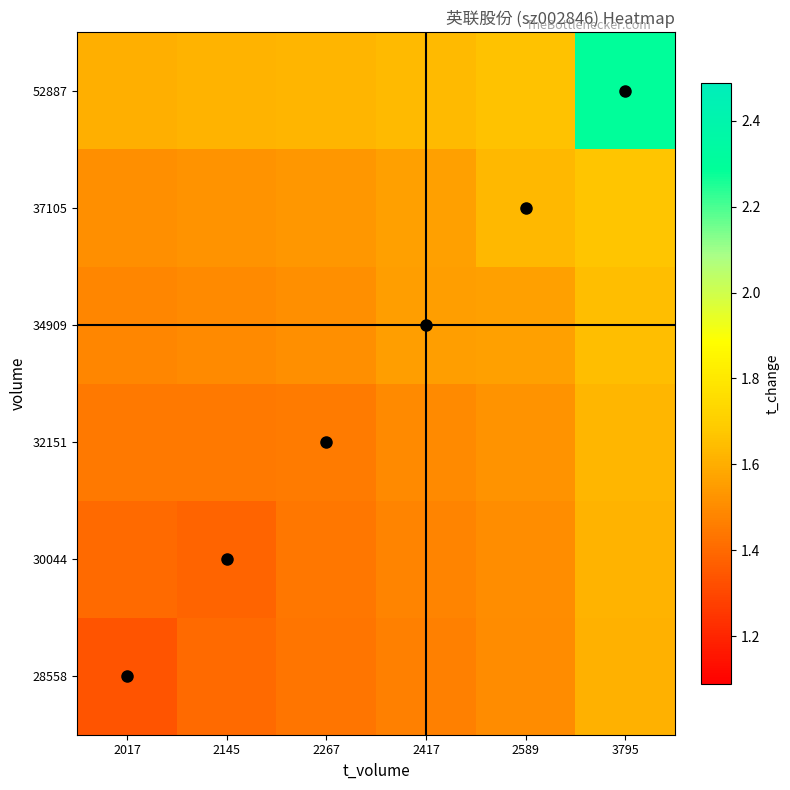

Reading left to right, what are all the values shown in this chart?

28558: 2017=1.3	2145=1.4	2267=1.4	2417=1.5	2589=1.5	3795=1.6
30044: 2017=1.4	2145=1.4	2267=1.4	2417=1.5	2589=1.5	3795=1.6
32151: 2017=1.4	2145=1.4	2267=1.5	2417=1.5	2589=1.5	3795=1.6
34909: 2017=1.5	2145=1.5	2267=1.5	2417=1.6	2589=1.6	3795=1.6
37105: 2017=1.5	2145=1.5	2267=1.5	2417=1.6	2589=1.6	3795=1.7
52887: 2017=1.6	2145=1.6	2267=1.6	2417=1.6	2589=1.7	3795=2.3